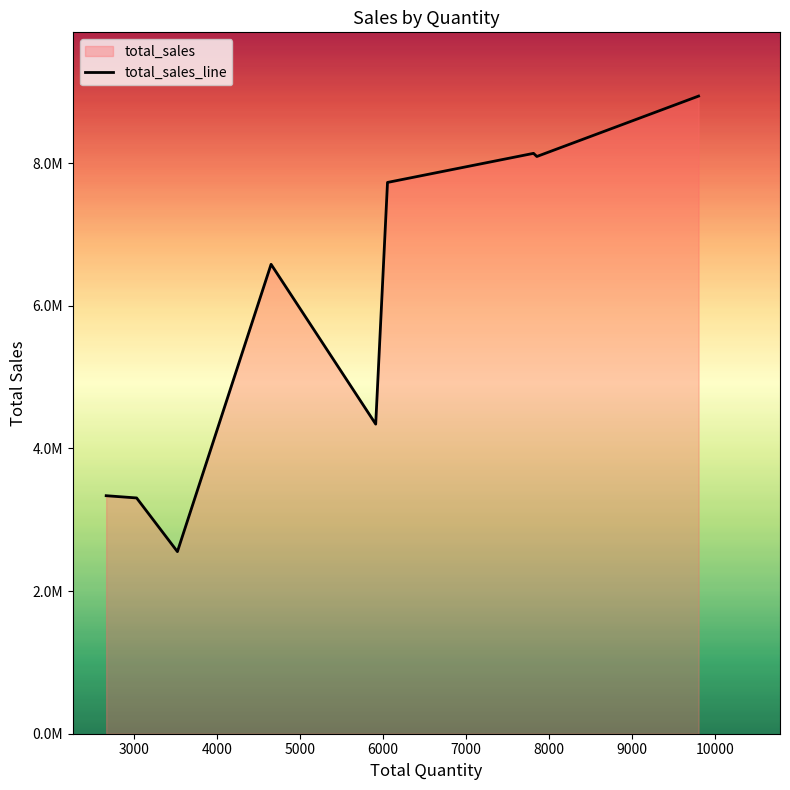

Reading right to left, extract all data points from this chart.

8938300.5	8091716.9	8135640.9	7728022.2	4340246.5	6580229.0	2552567.7	3305087.5	3336536.1